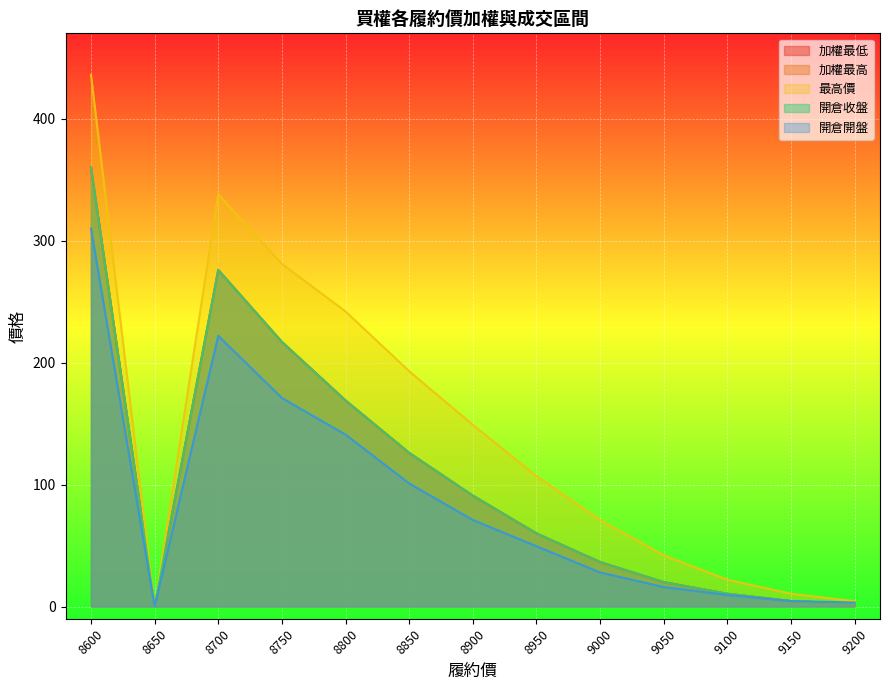

What is the value of the 開倉開盤 point at the 8th from the left?

49.5